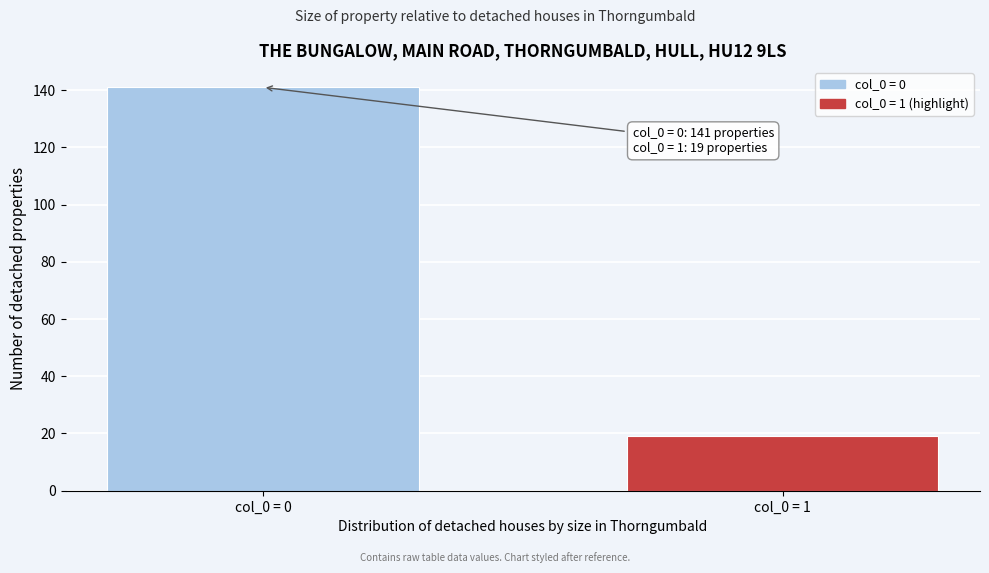

Reading right to left, what are all the values shown in this chart?

19	141